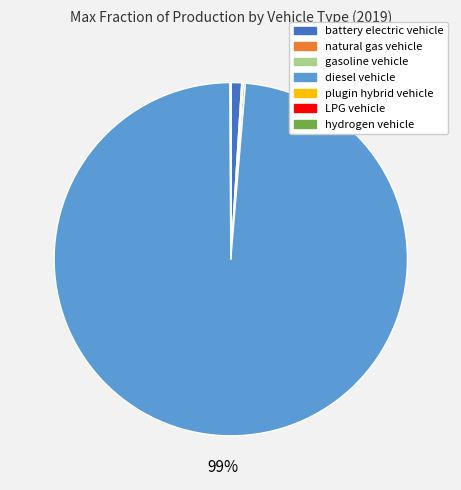

True or false: diesel vehicle accounts for 99% of the total.

True